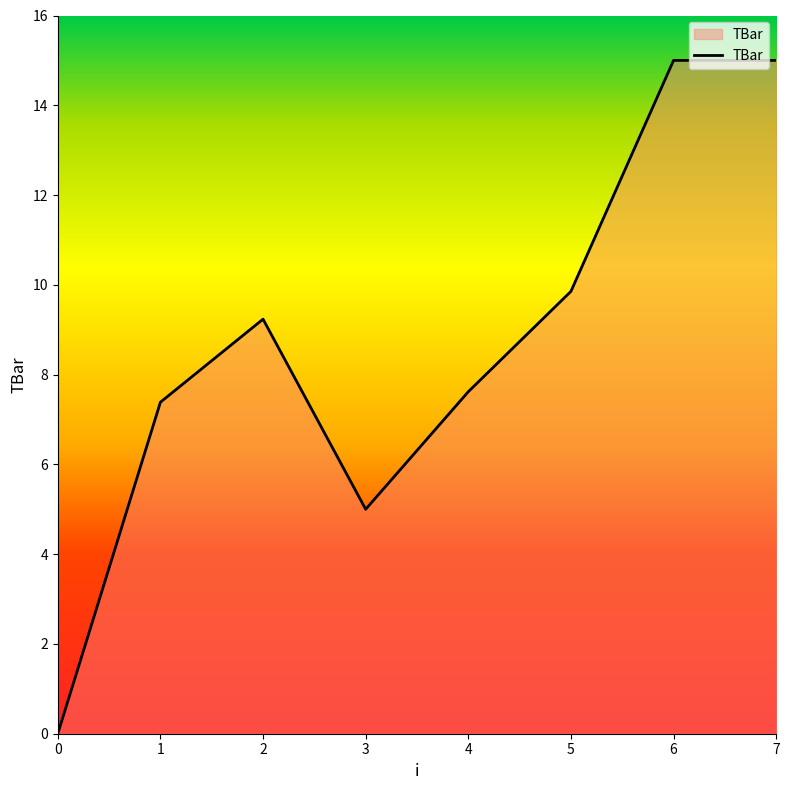

What is the ratio of the value at 5 to the value at 1?

1.3